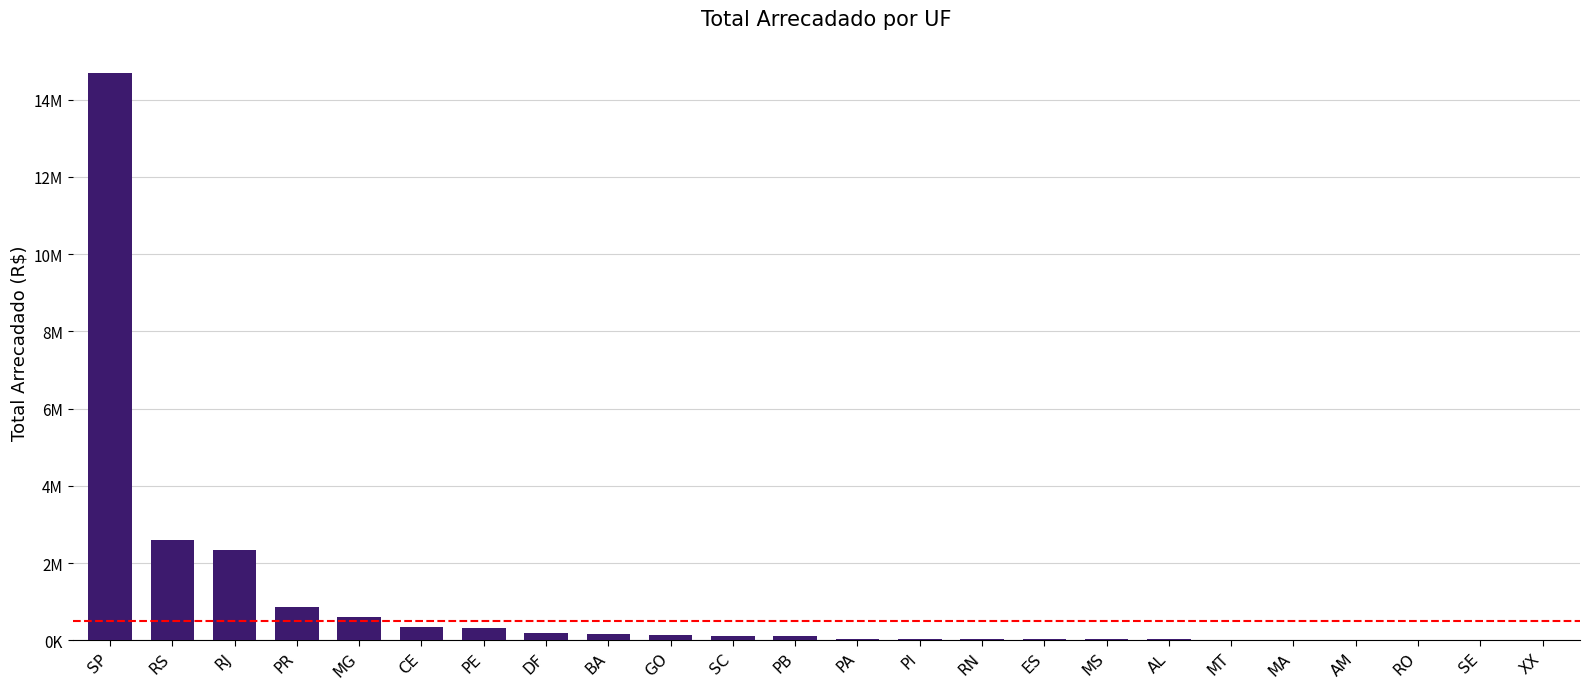

What is the difference between the maximum and minimum values?

14693251.1